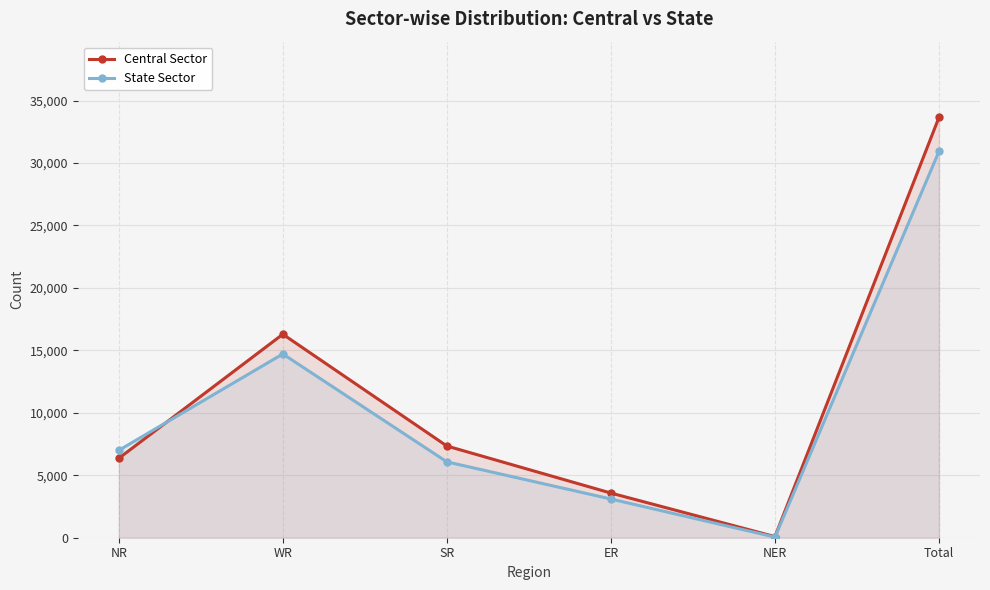

Which category has the highest value across all series?

Total